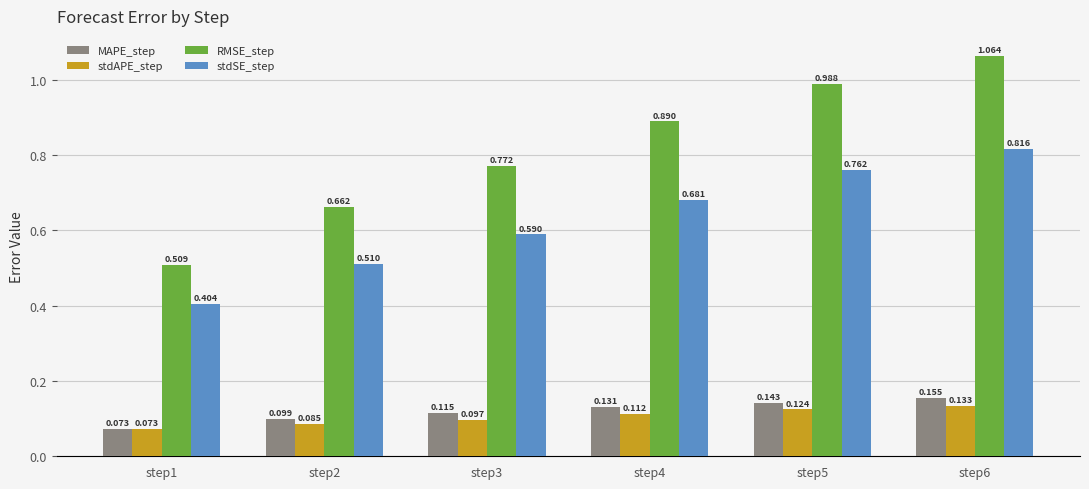

How many bars are there in total?

24